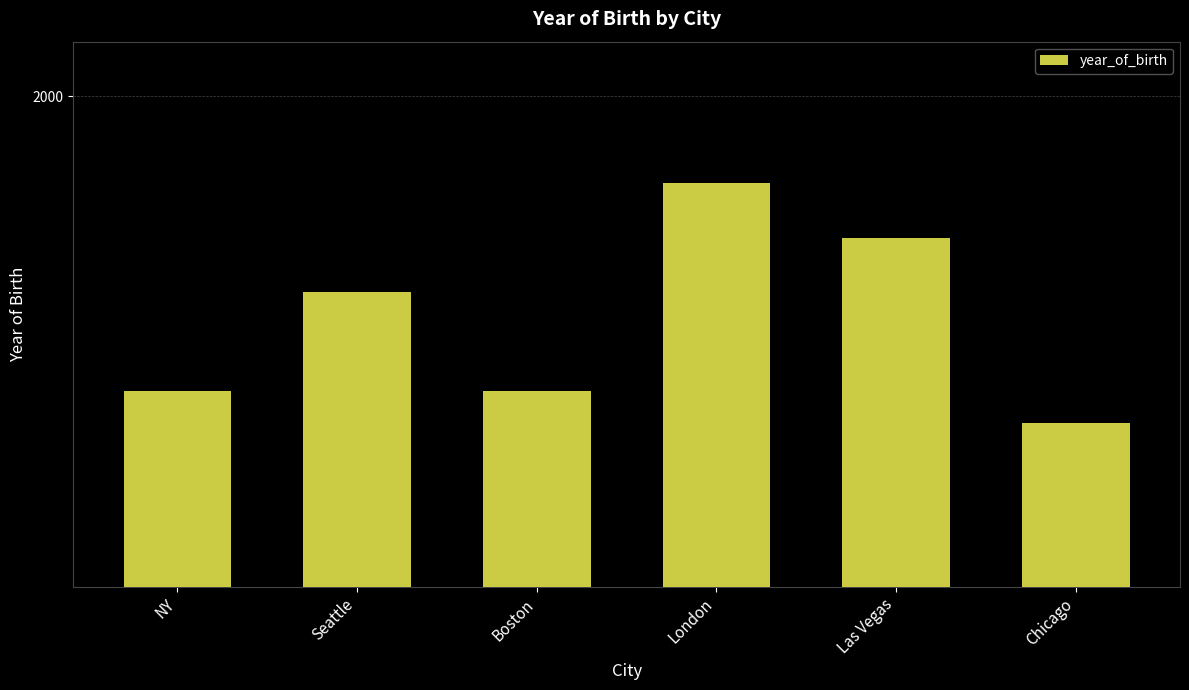

Which has a higher value, London or Seattle?

London